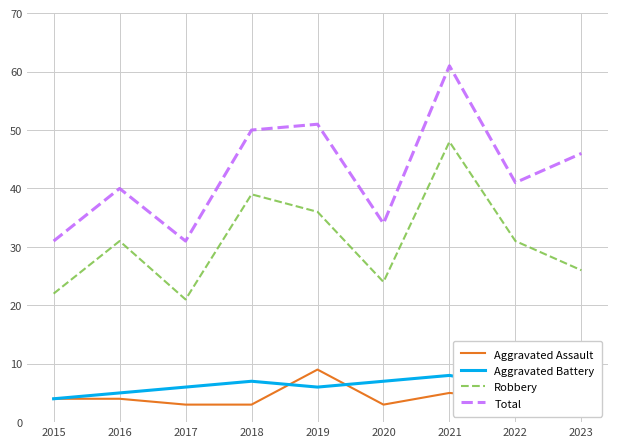

List the series in order of their peak value, lowest first.

Aggravated Assault, Aggravated Battery, Robbery, Total